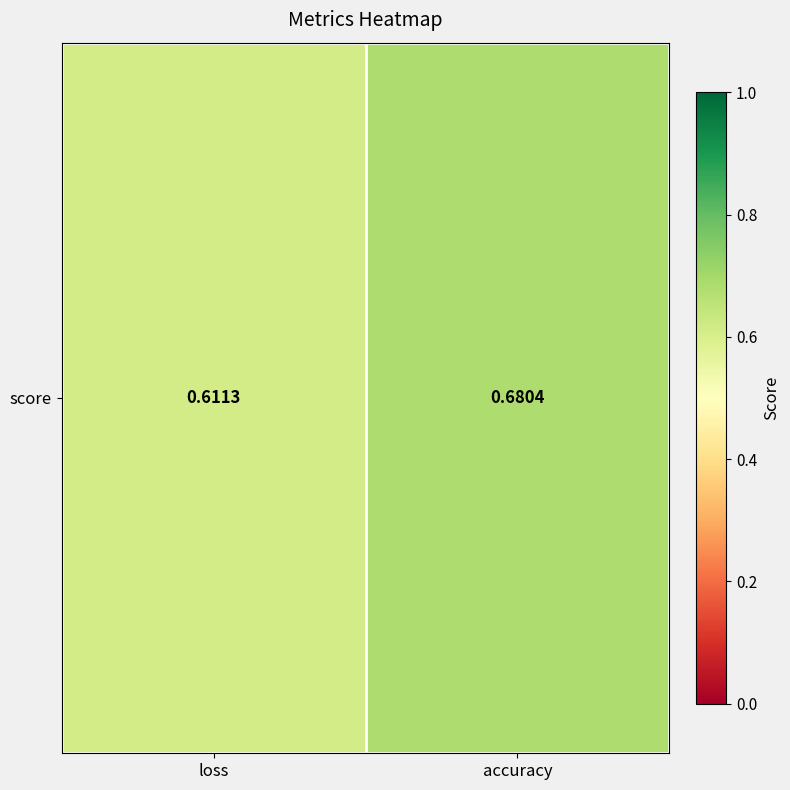

Read the value at loss.

0.6